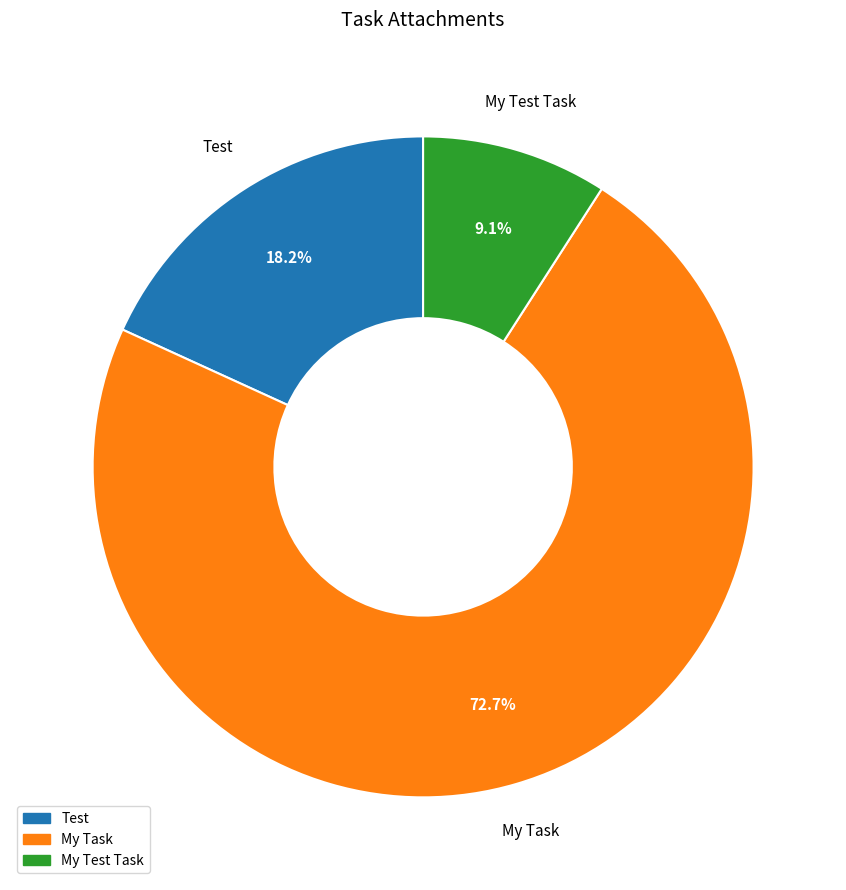

How much of the chart is everything except Test?

81.8%